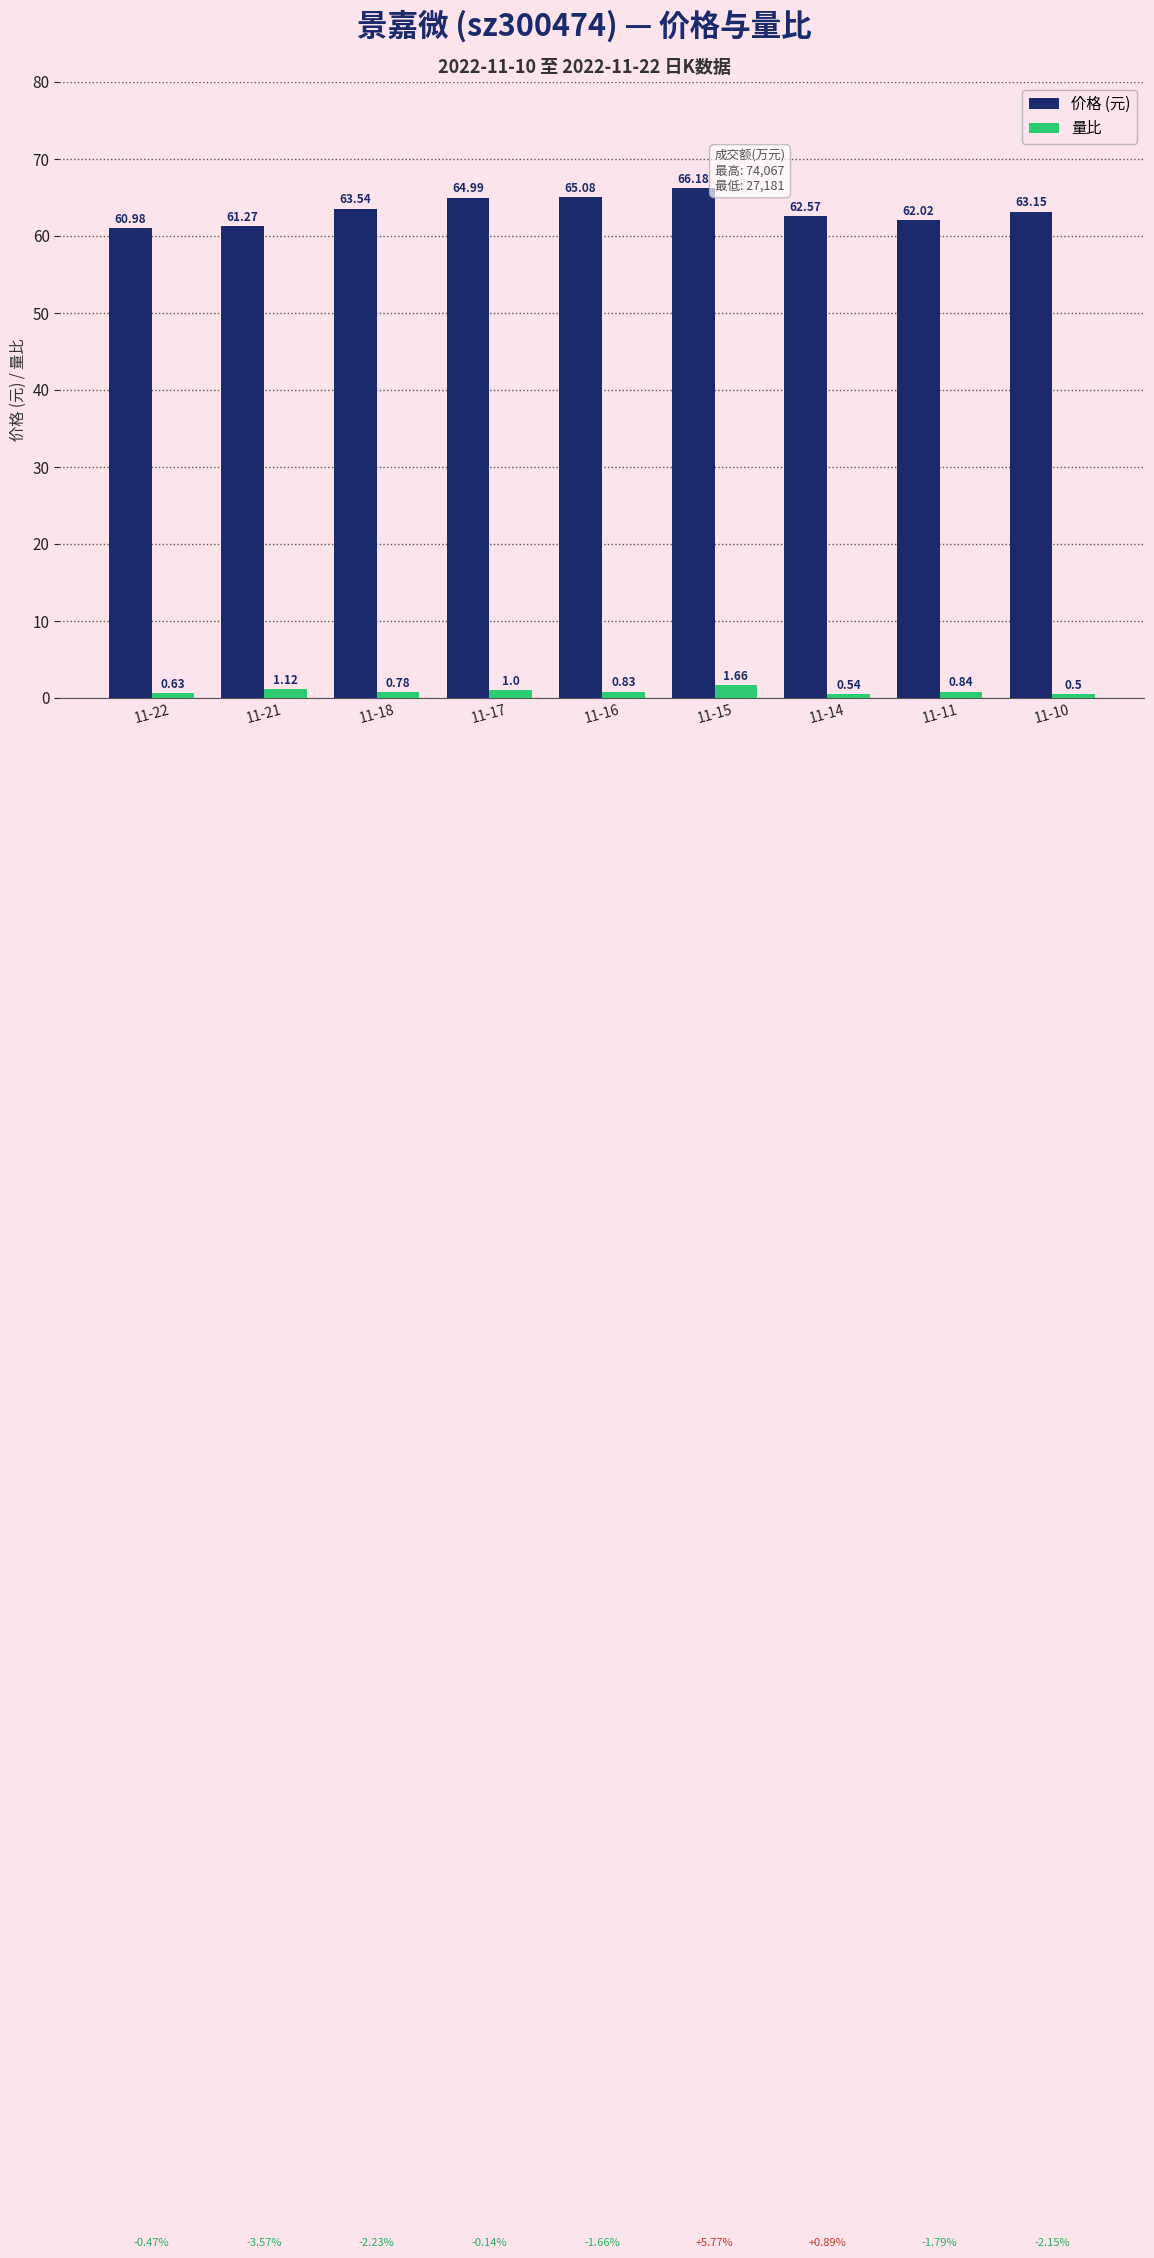

Is it true that 价格 (元) equals 111.2 at 11-14?

False